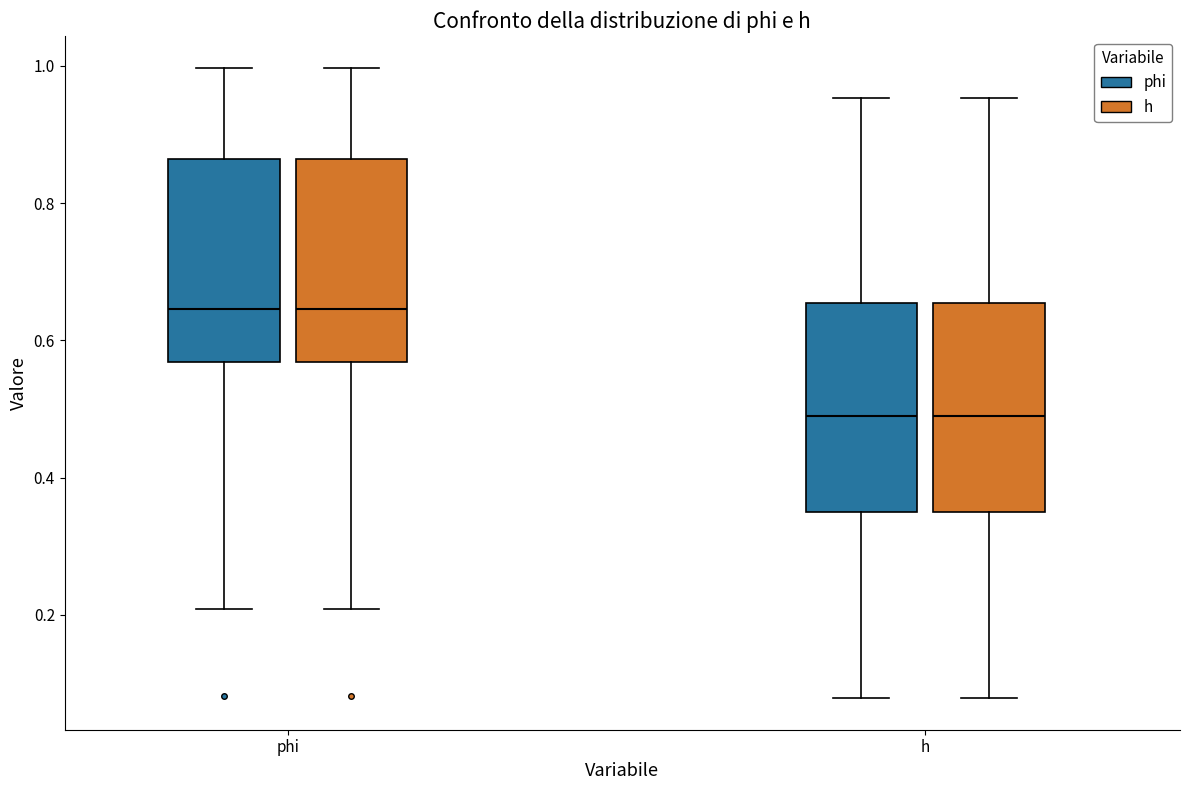

Where does the upper whisker of the box for phi (phi) end on the y-axis? The values are not printed on the chart, so give them approximately, as read against the axis.

1.00